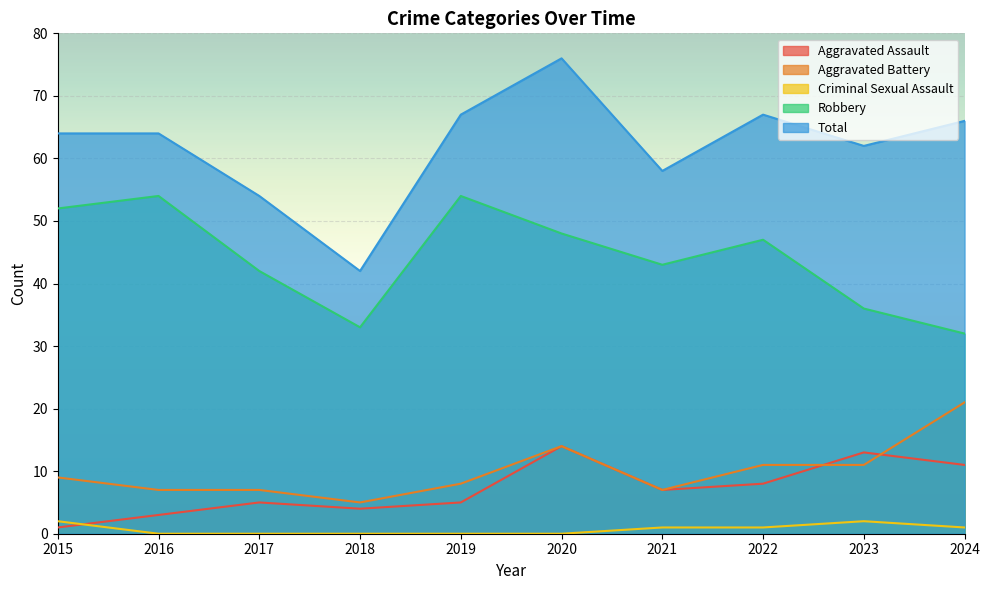

Where is the first local minimum for Total?

2018